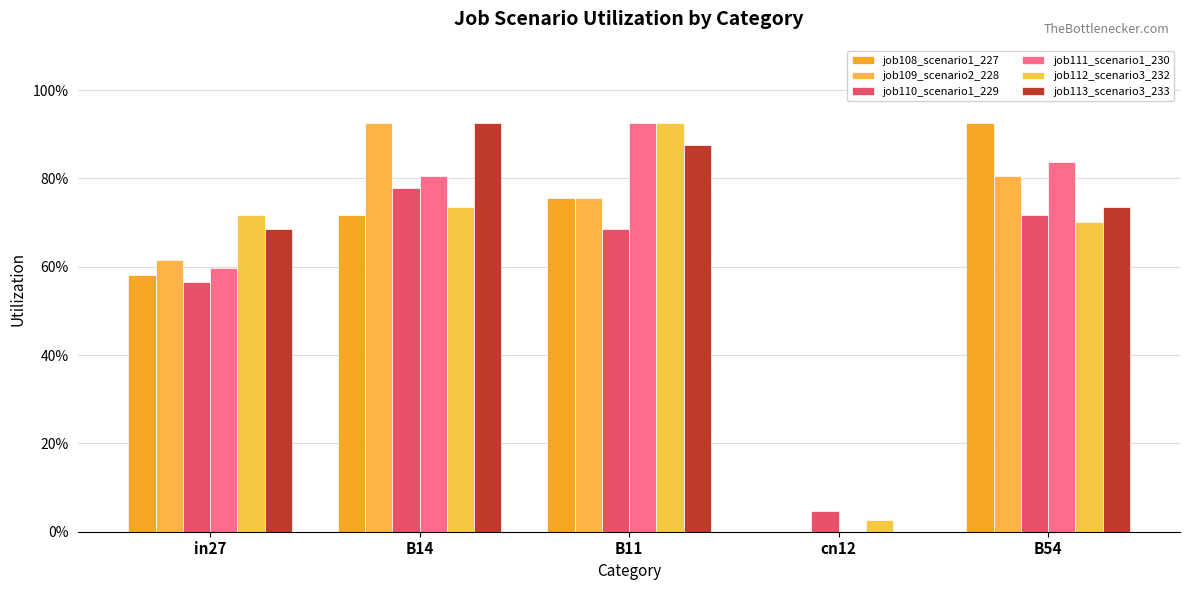

Reading right to left, transcribe all the data shown in this chart.

job108_scenario1_227: B54=0.9	cn12=0.0	B11=0.8	B14=0.7	in27=0.6
job109_scenario2_228: B54=0.8	cn12=0.0	B11=0.8	B14=0.9	in27=0.6
job110_scenario1_229: B54=0.7	cn12=0.0	B11=0.7	B14=0.8	in27=0.6
job111_scenario1_230: B54=0.8	cn12=0.0	B11=0.9	B14=0.8	in27=0.6
job112_scenario3_232: B54=0.7	cn12=0.0	B11=0.9	B14=0.7	in27=0.7
job113_scenario3_233: B54=0.7	cn12=0.0	B11=0.9	B14=0.9	in27=0.7